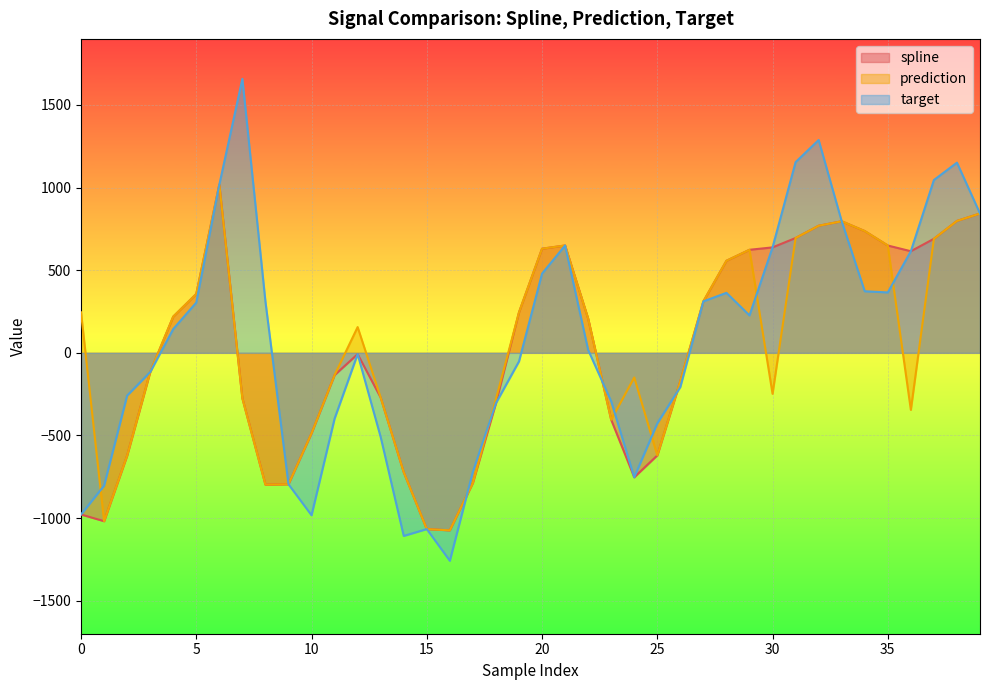

The target series shows 288.3 at 33. True or false?

False